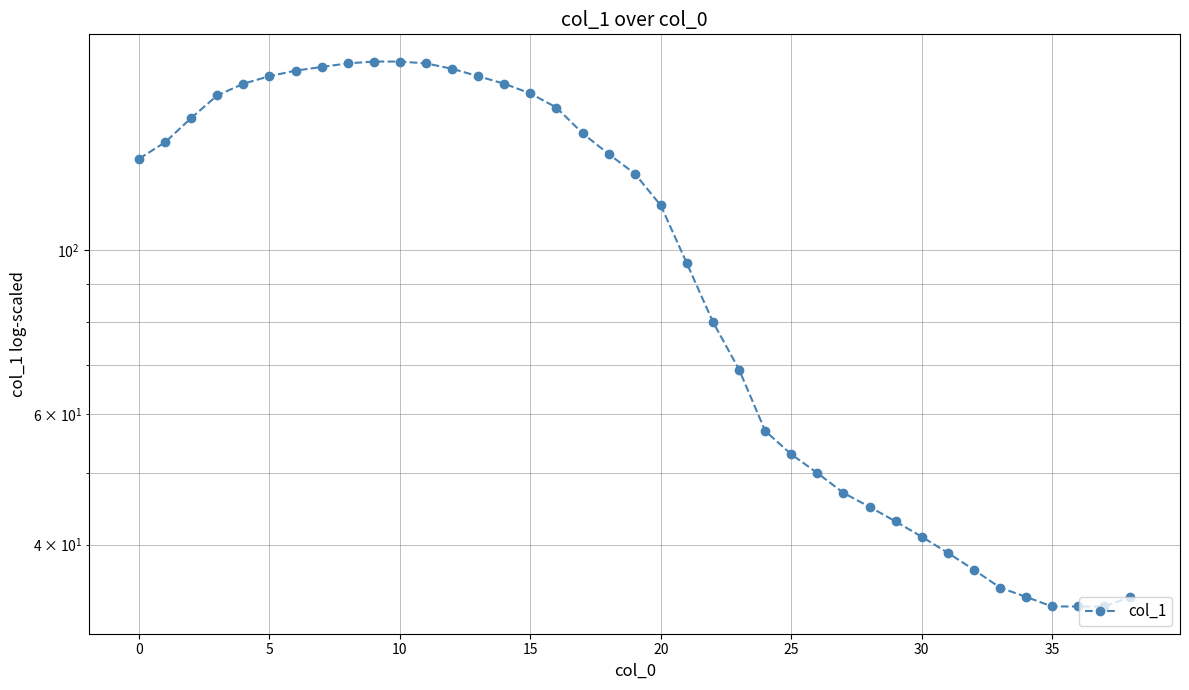

What is the difference between the values at 38 and 28?

11